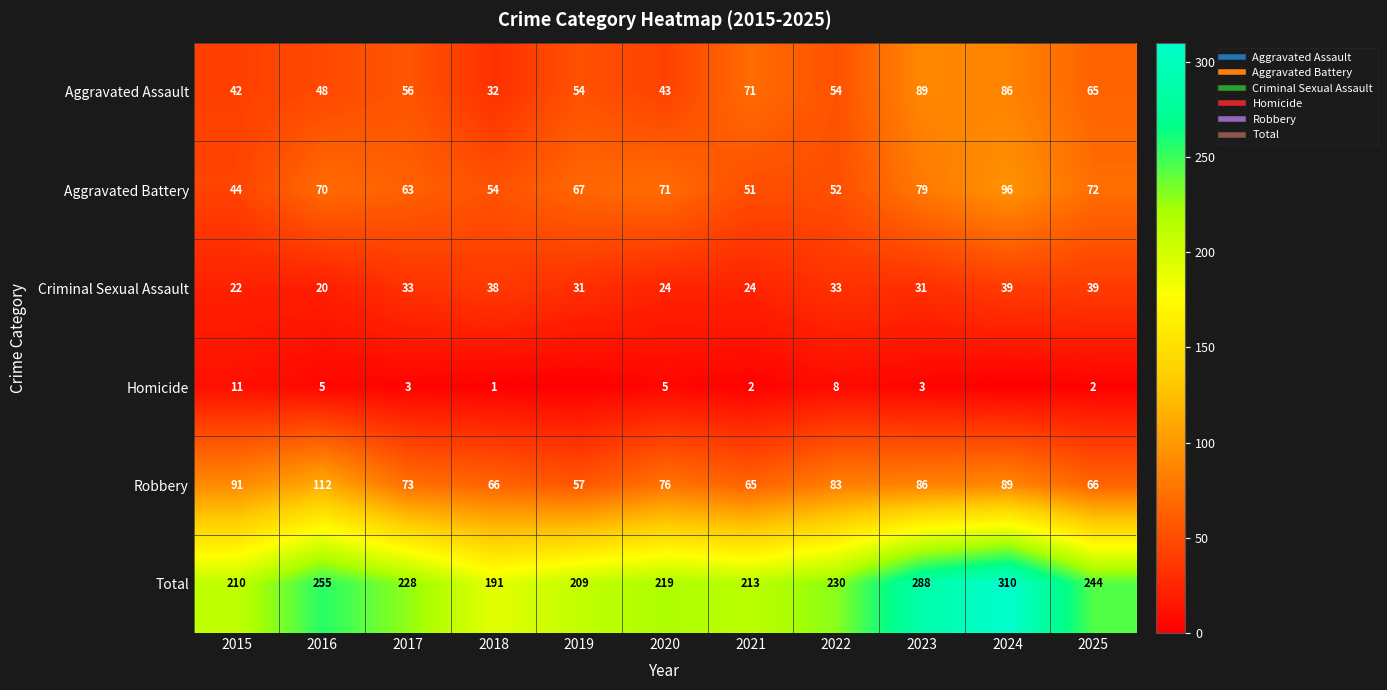

The Aggravated Battery series shows 74 at 2015. True or false?

False